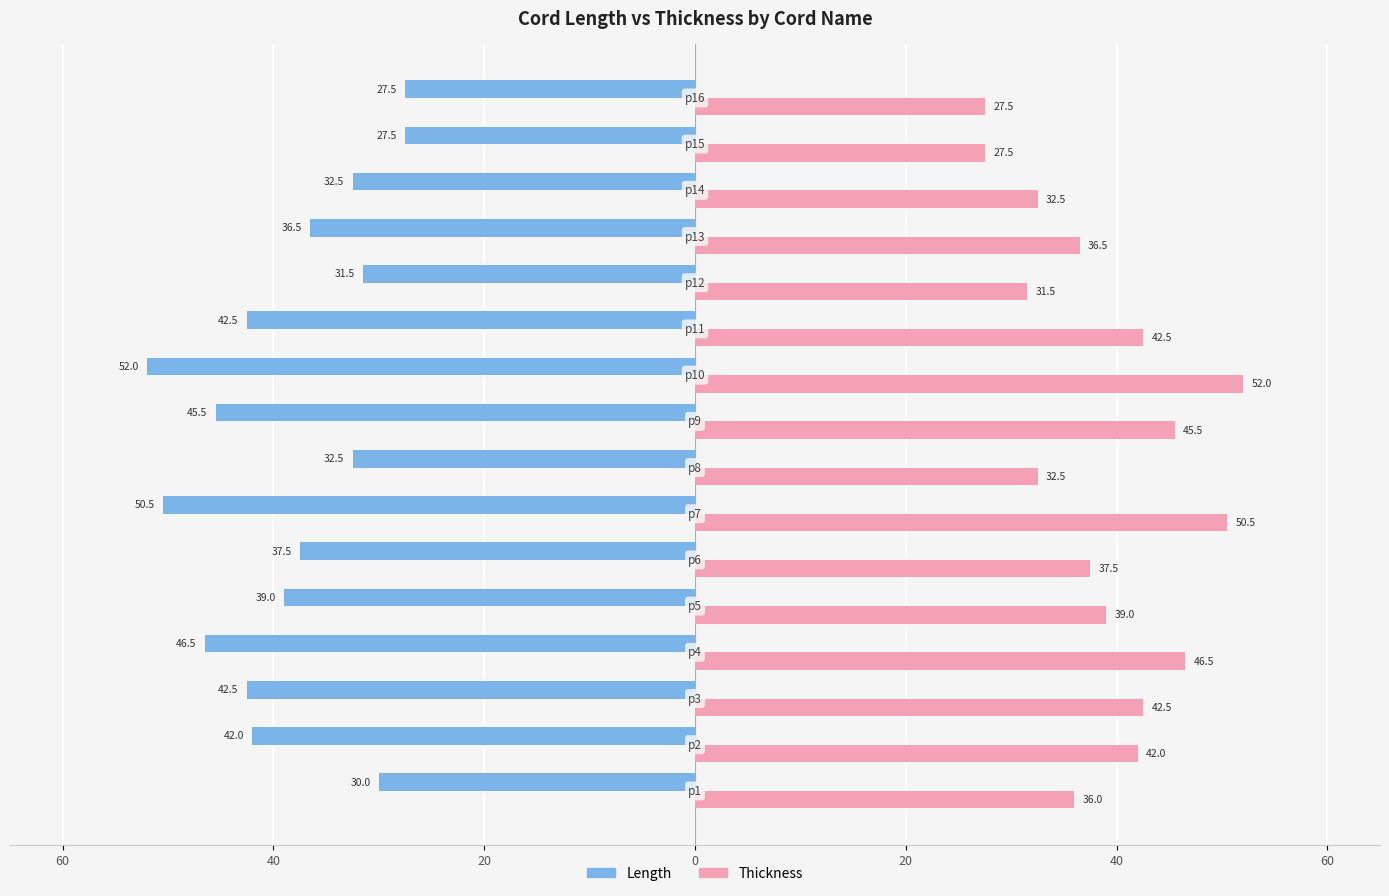

What is the difference between the maximum and minimum values in the Thickness series?

24.5